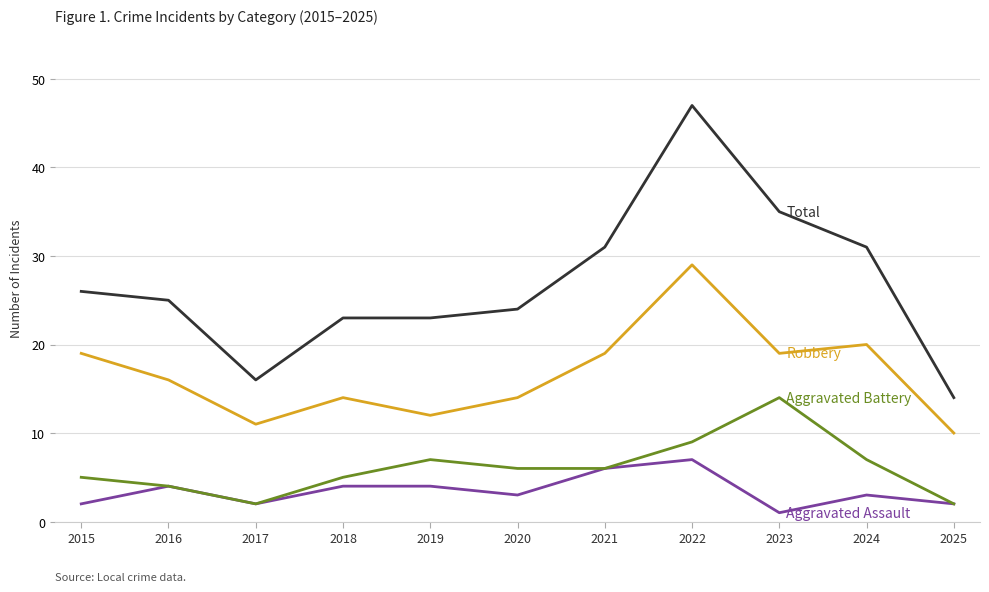

At which category is the sum across all series the highest?

2022